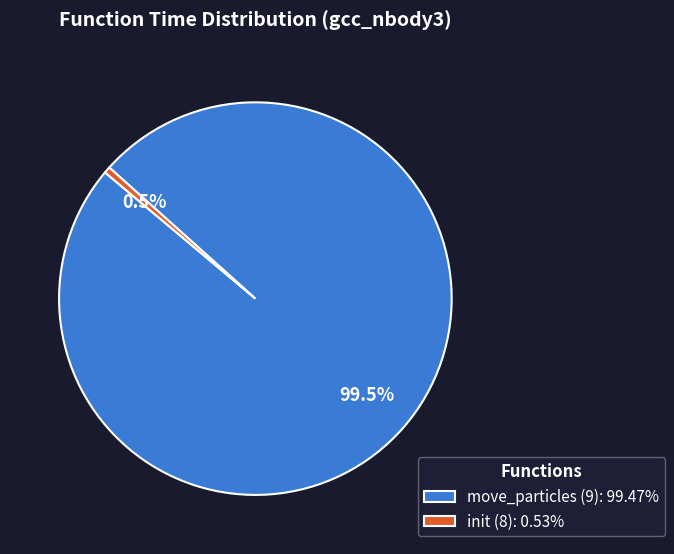

To the nearest percent, what is the combined percentage of move_particles (9) and init (8)?

100%